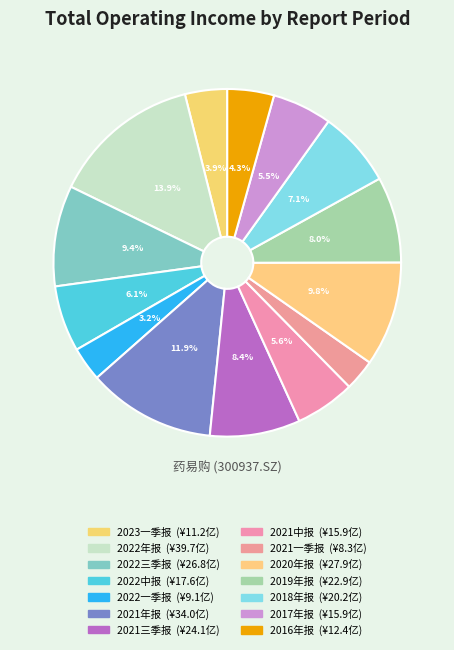

To the nearest percent, what percentage of the pie is 2019年报?

8%